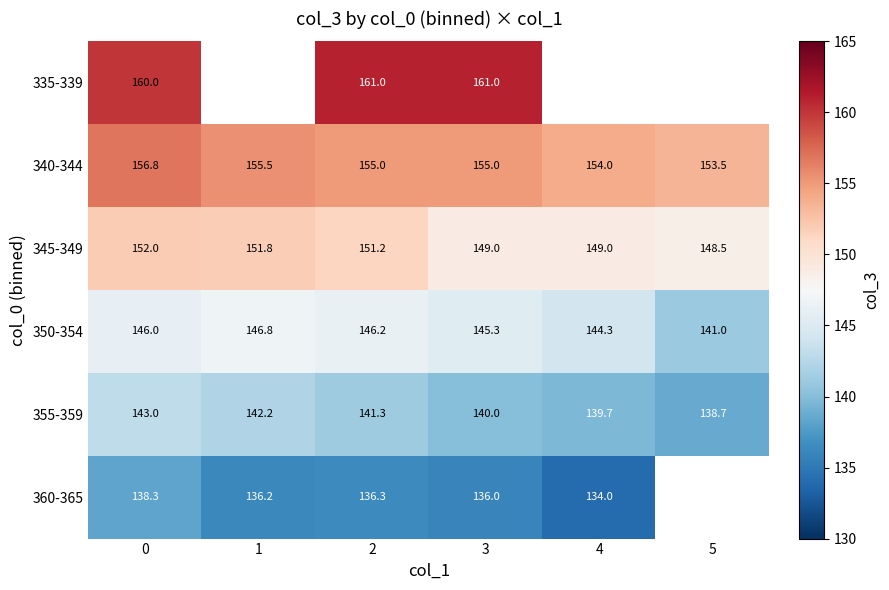

True or false: 350-354 has a value of 229.6 at 0.

False